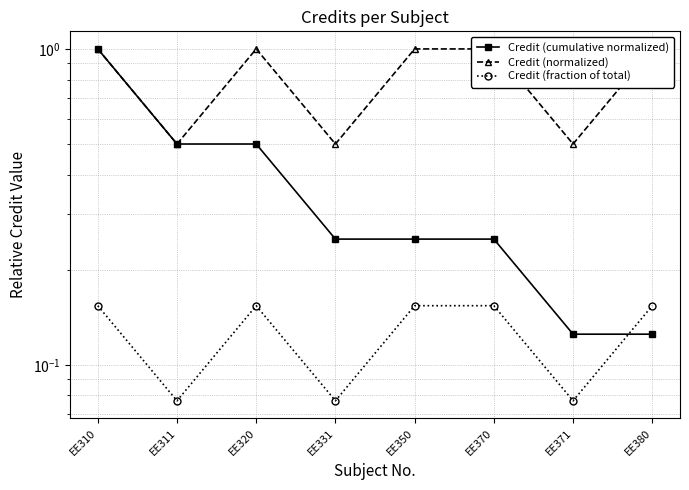

Is the value of Credit (fraction of total) at EE320 greater than the value of Credit (normalized) at EE371?

No